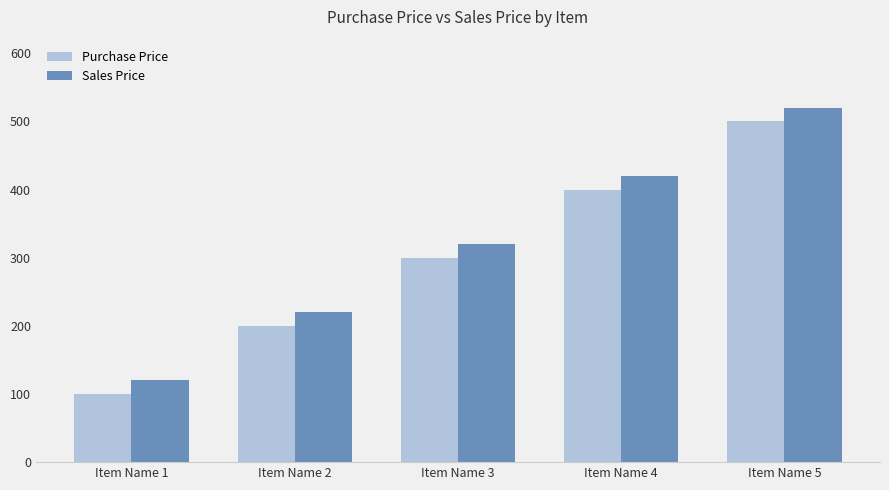

How many categories are shown in the chart?

5